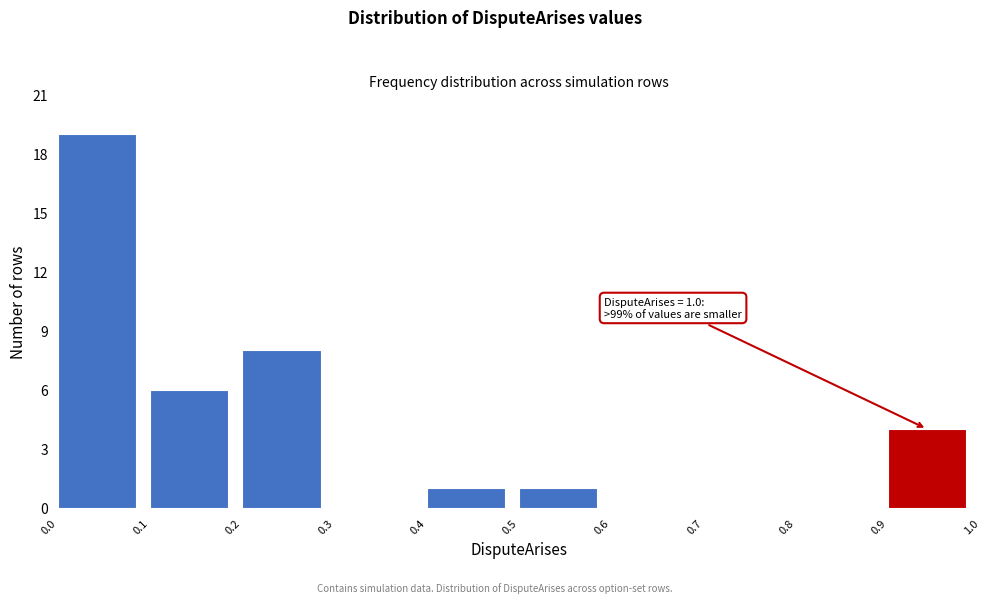

Over which range of the x-axis is the bar tallest?

0.0 to 0.1